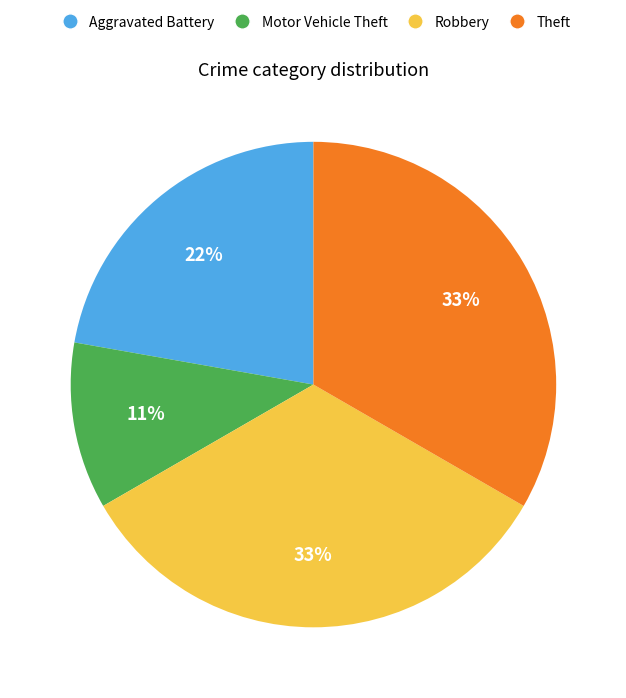

True or false: Aggravated Battery accounts for 15% of the total.

False